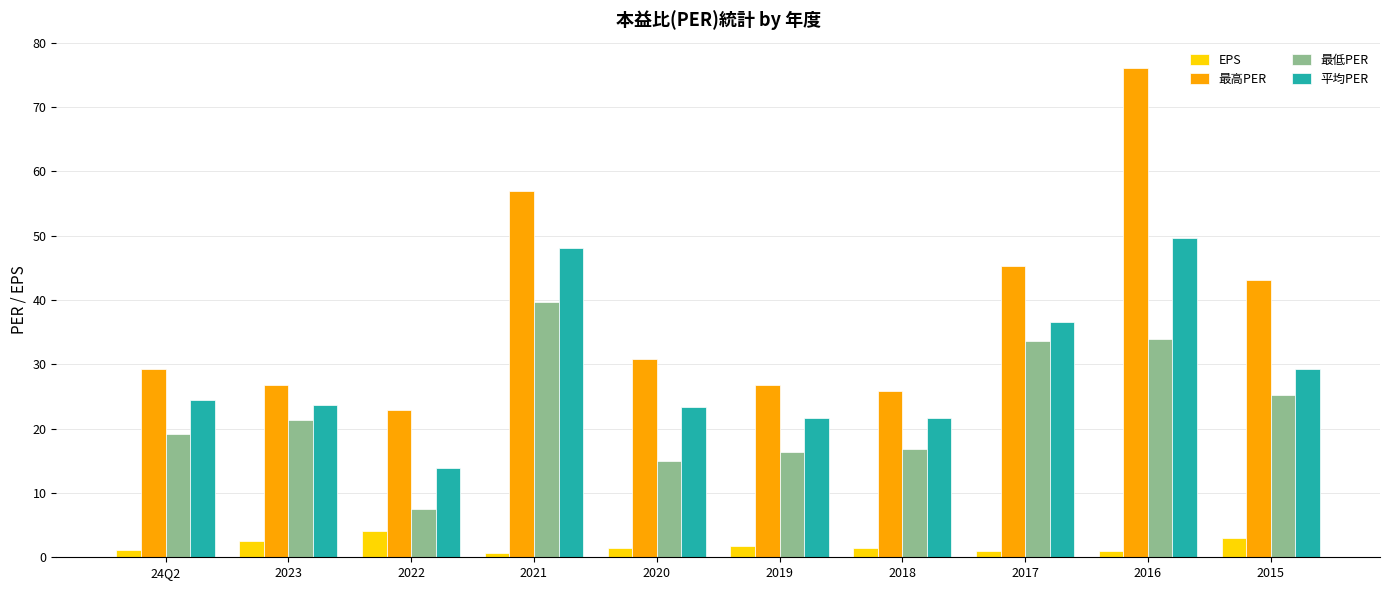

List the series in order of their overall mean, lowest first.

EPS, 最低PER, 平均PER, 最高PER